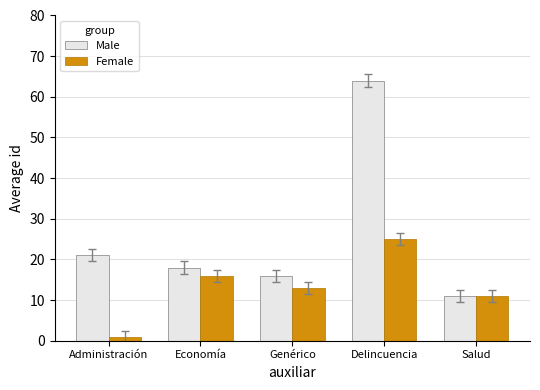

The Male series shows 21 at Administración. True or false?

True